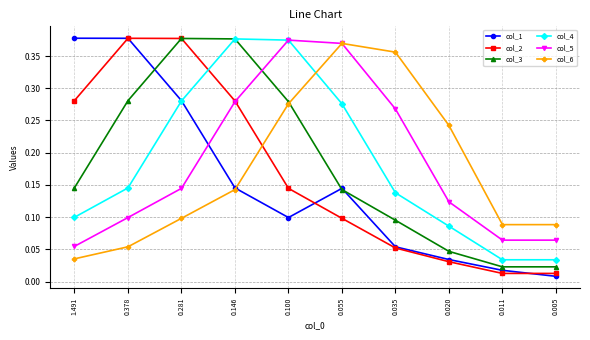

At 1.491, list the series in order from smallest to largest.

col_6, col_5, col_4, col_3, col_2, col_1